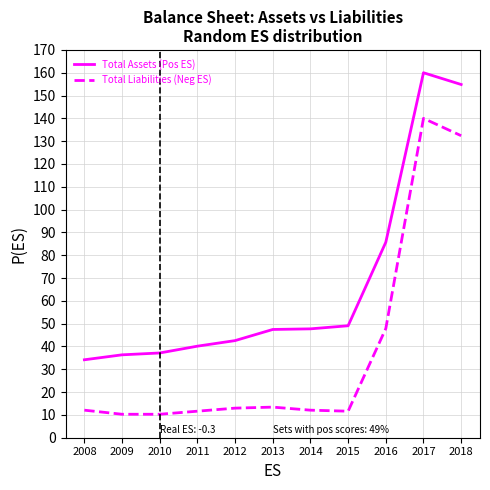

Reading right to left, what are all the values shown in this chart?

Total Assets (Pos ES): 2018=154.8	2017=160.0	2016=85.7	2015=49.1	2014=47.7	2013=47.5	2012=42.6	2011=40.1	2010=37.2	2009=36.3	2008=34.2
Total Liabilities (Neg ES): 2018=132.4	2017=140.0	2016=47.9	2015=11.6	2014=12.1	2013=13.4	2012=13.0	2011=11.6	2010=10.3	2009=10.3	2008=12.1